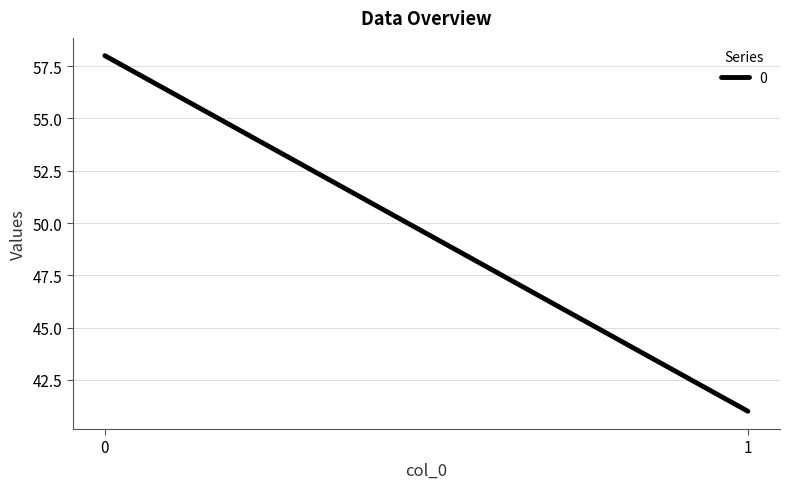

Read the value at 0, to the nearest 5.

60